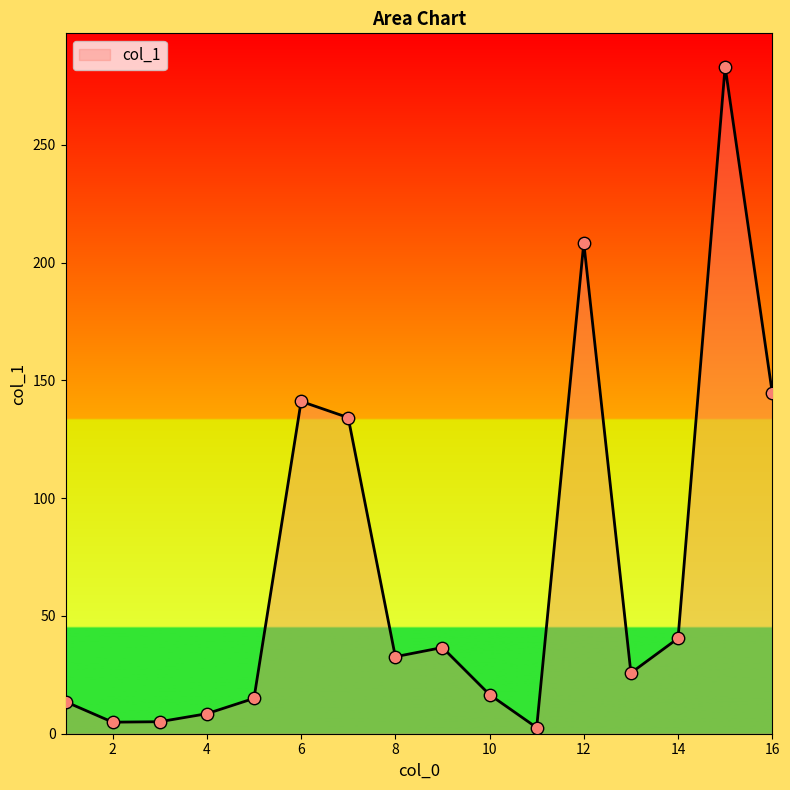

What is the maximum value shown in the chart?

283.2